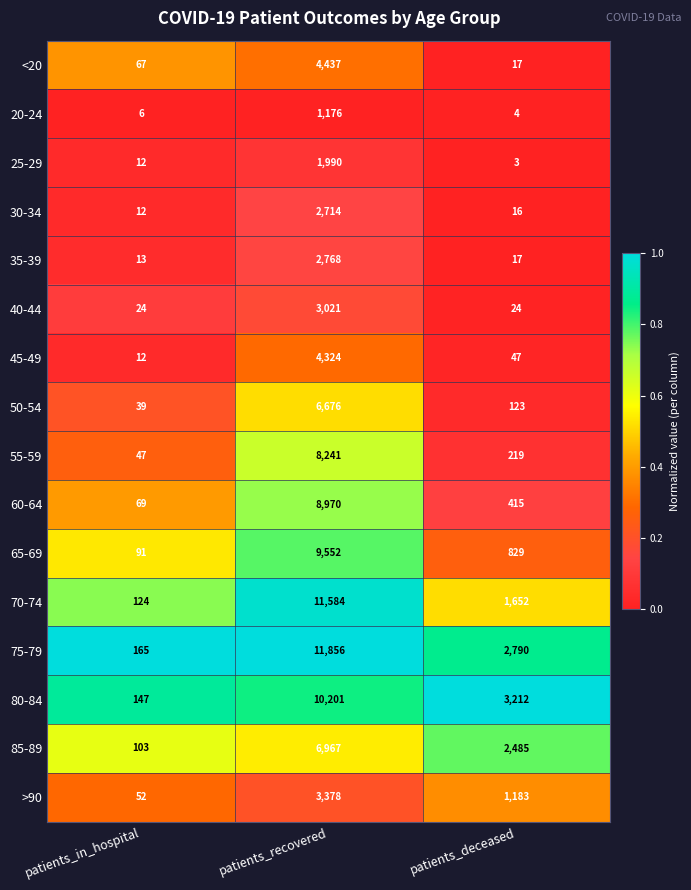

At which category is the sum across all series the highest?

patients_recovered